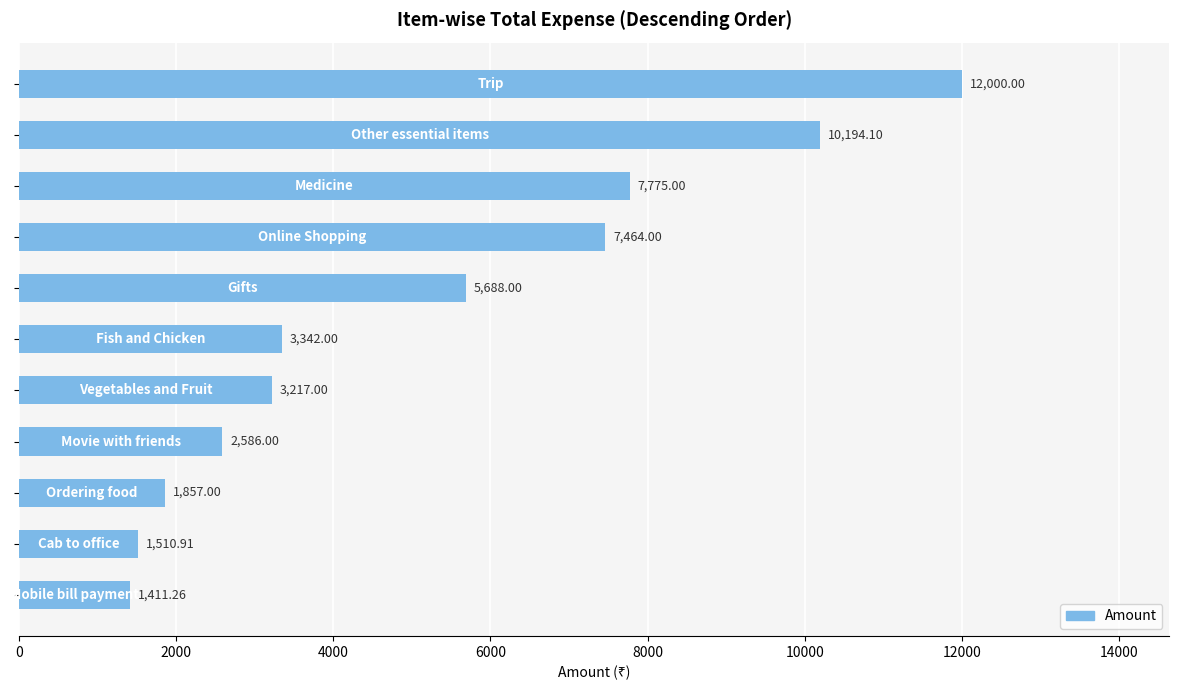

What is the average value?

5185.9